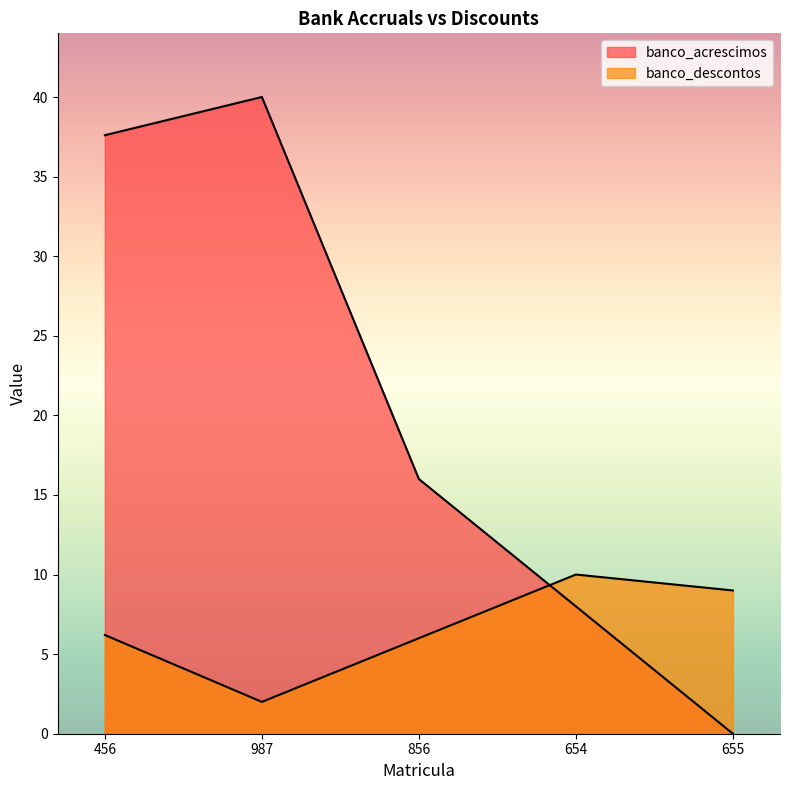

What is the total value across all series at 654?

18.0